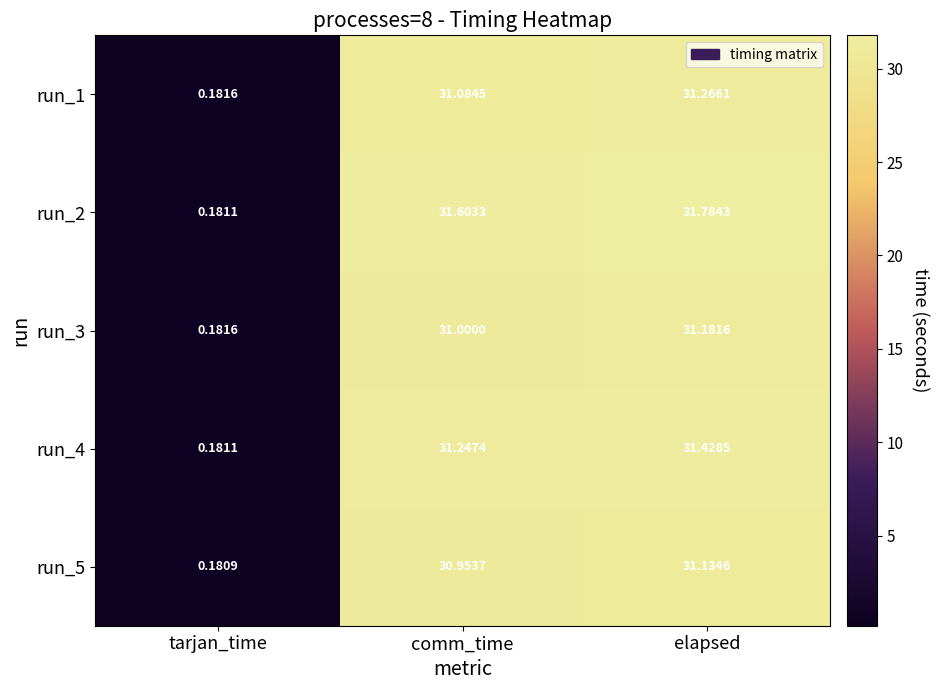

Where does the run_2 series first go above 31?

comm_time